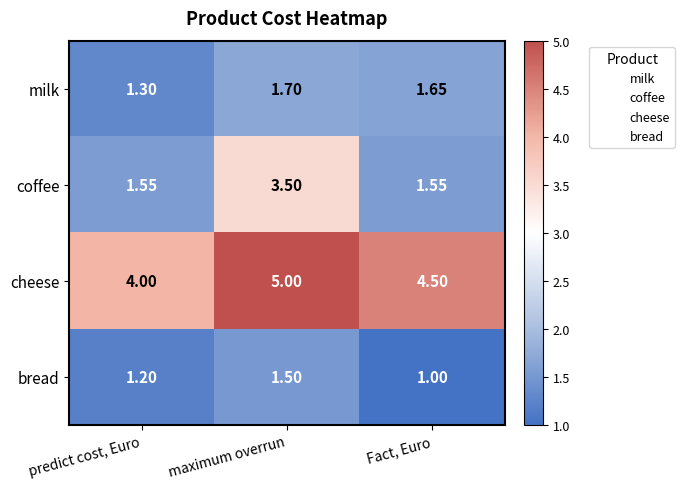

List the labels in order of milk value, largest first.

maximum overrun, Fact, Euro, predict cost, Euro